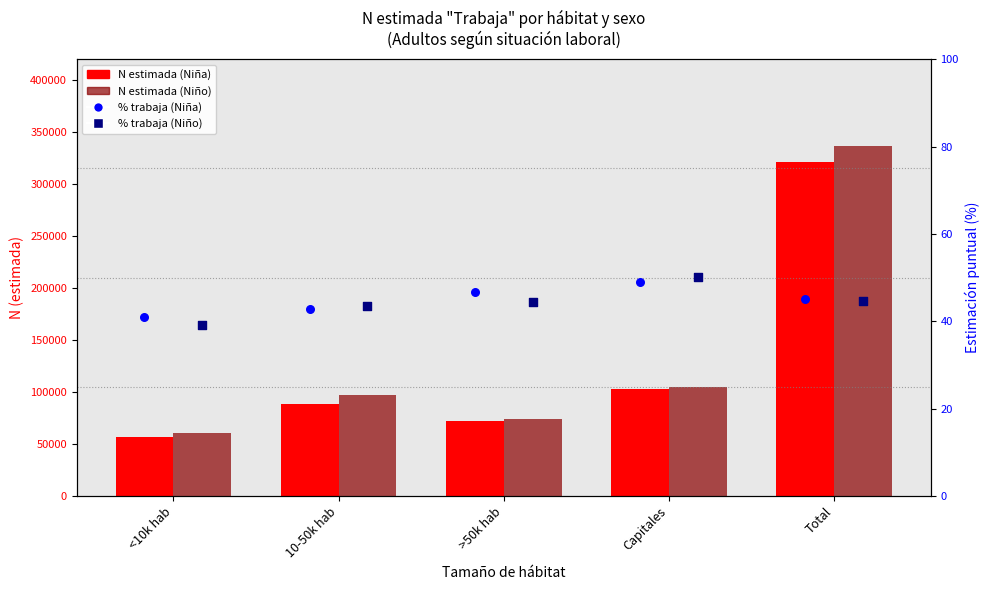

Which series has the largest total across all categories?

N estimada (Niño)